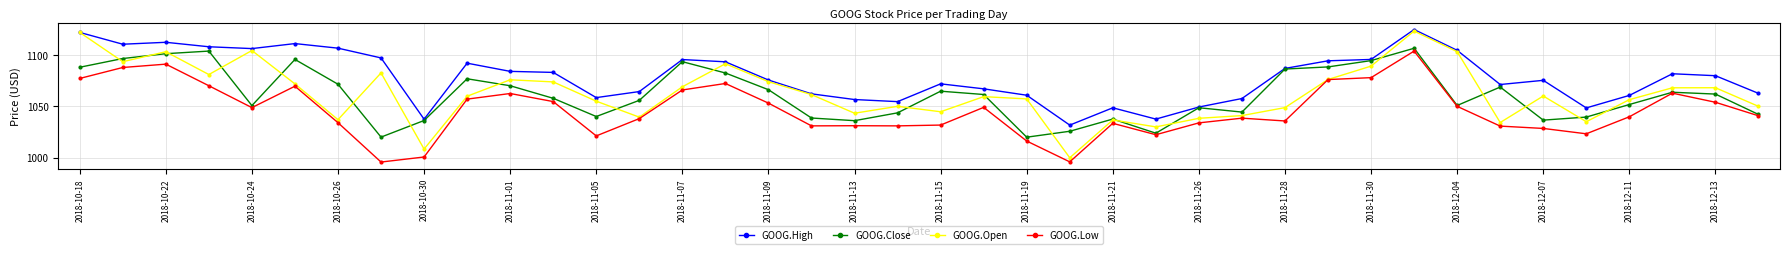

Which series has the largest range (max minus min)?

GOOG.Open